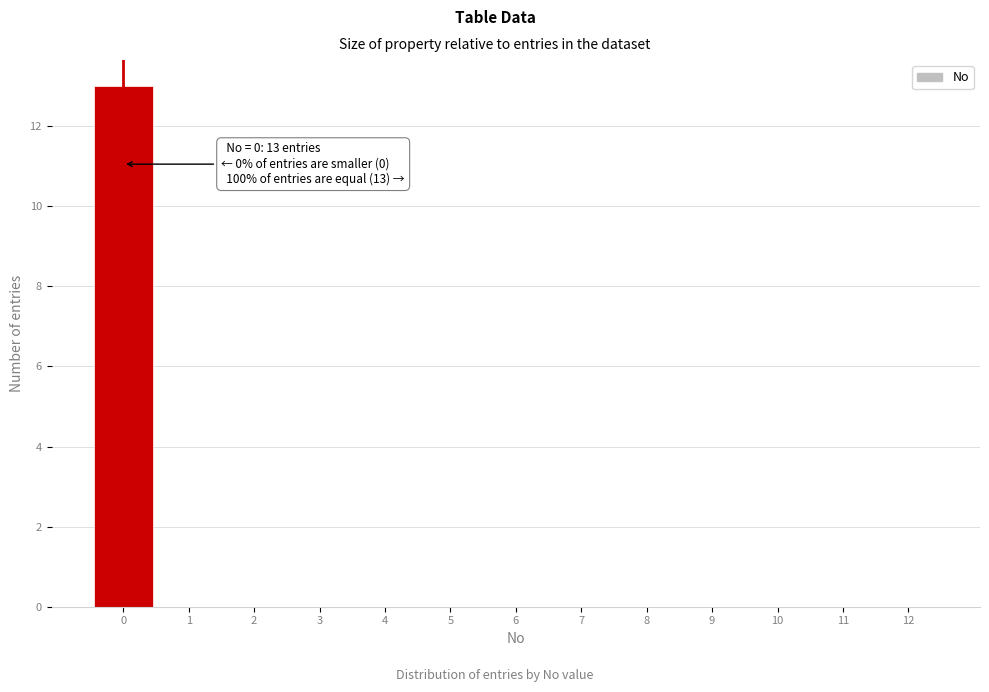

Over which range of the x-axis is the bar tallest?

-0.5 to 0.5